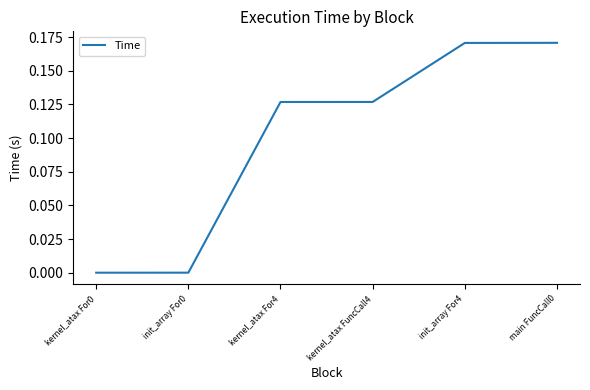

What is the sum of all values?

0.6